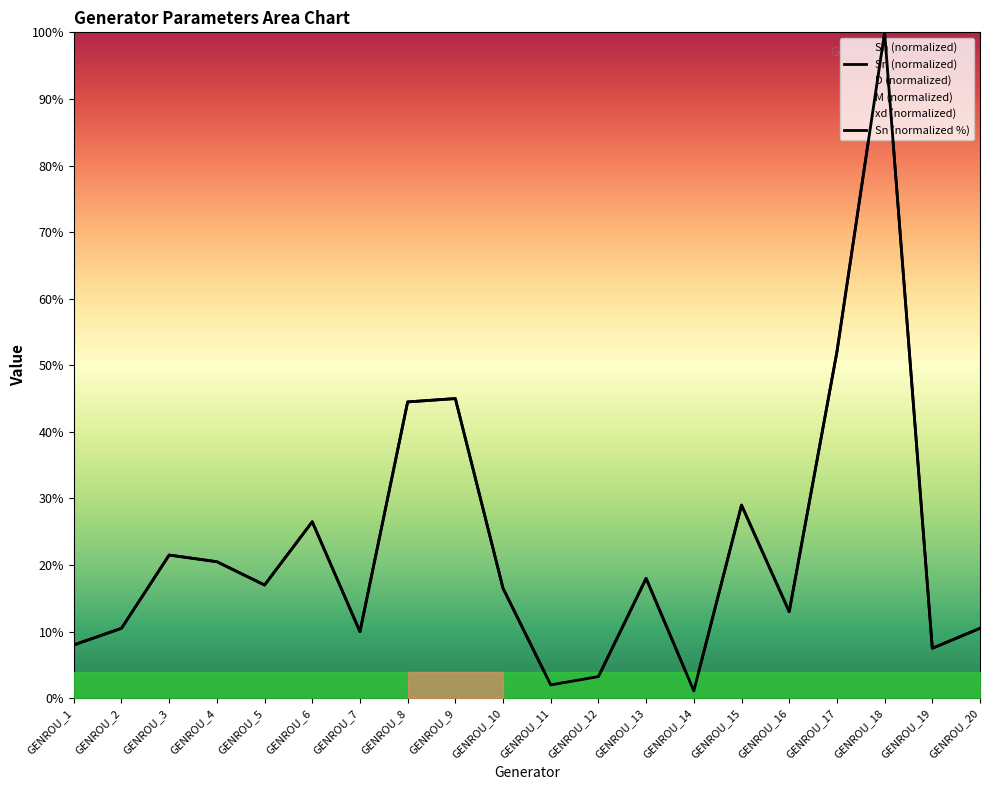

How many categories are shown in the chart?

20